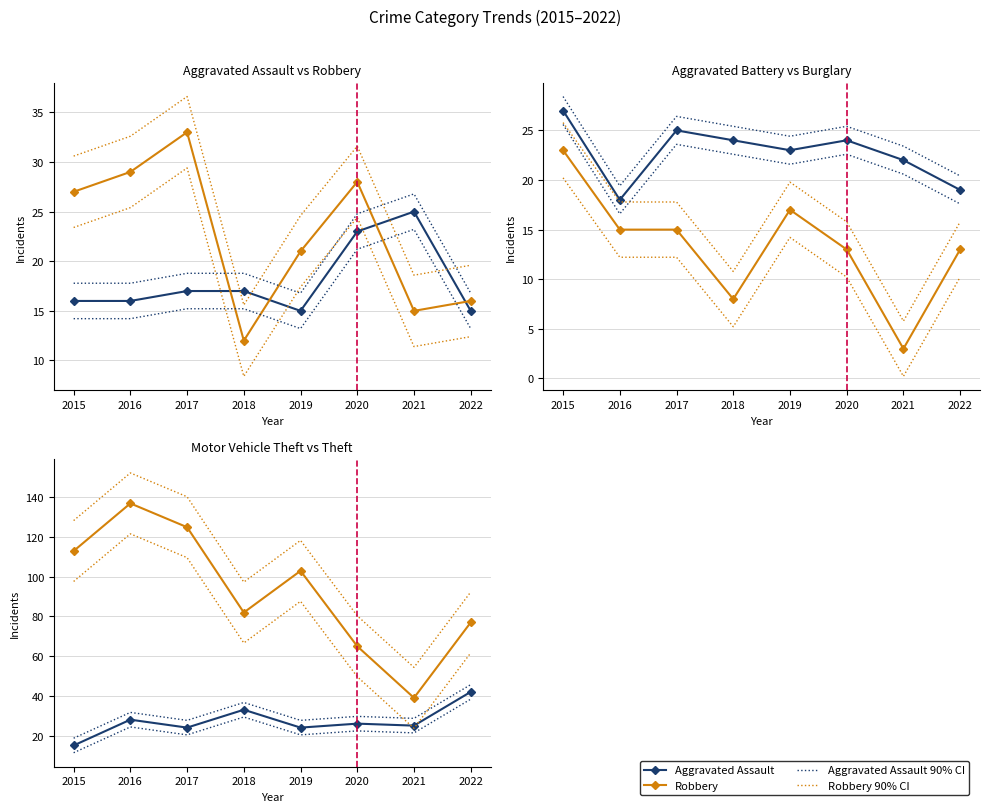

What is the total value across all series at 2022?

182